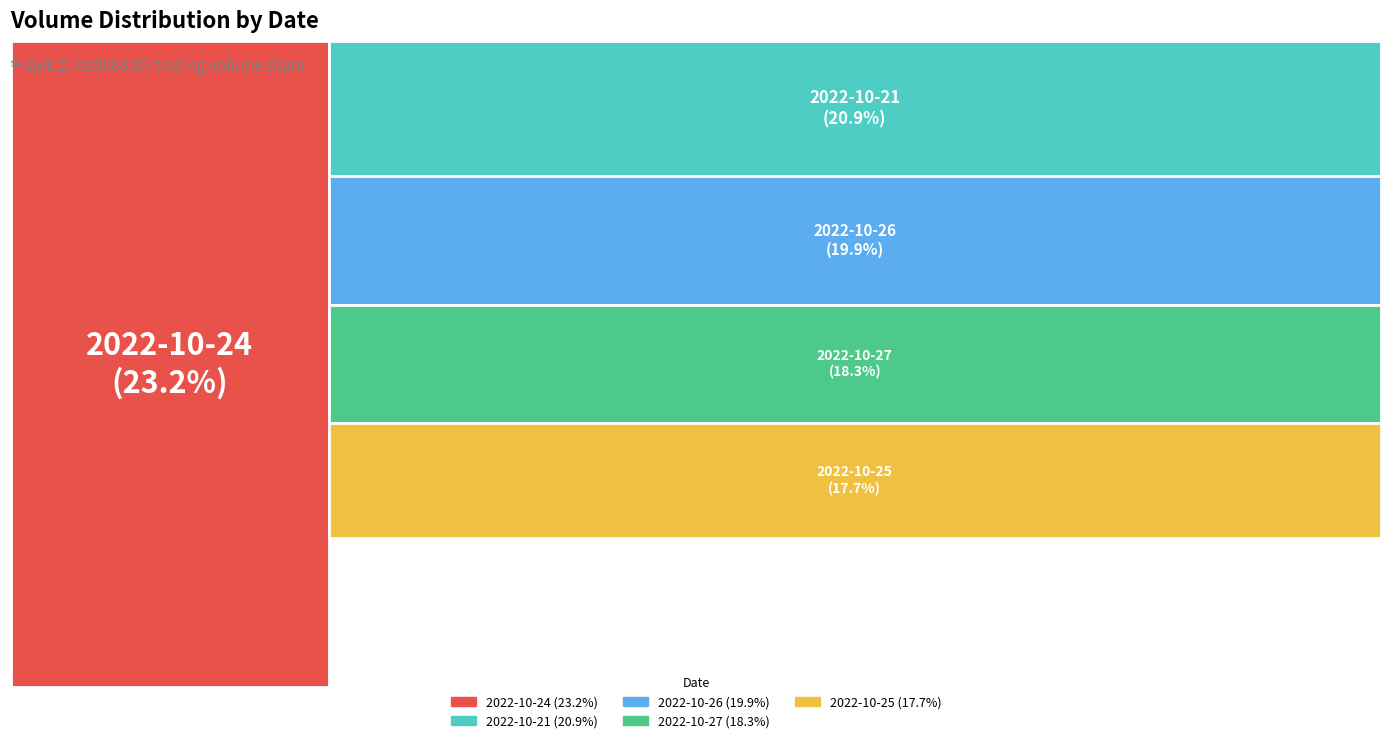

What is the total percentage of 2022-10-21 and 2022-10-25?

38.7%